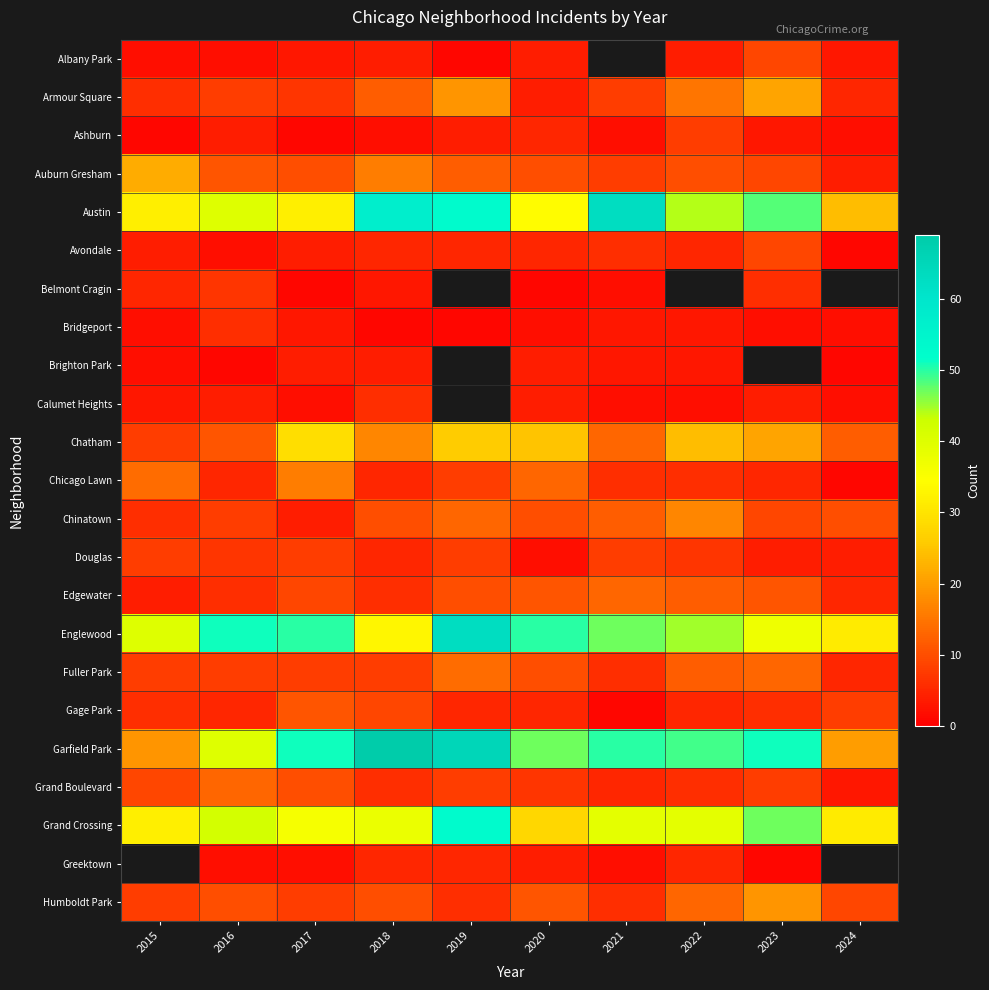

At 2017, list the series in order from smallest to largest.

Ashburn, Belmont Cragin, Calumet Heights, Greektown, Albany Park, Bridgeport, Avondale, Brighton Park, Chinatown, Armour Square, Douglas, Fuller Park, Humboldt Park, Edgewater, Auburn Gresham, Grand Boulevard, Gage Park, Chicago Lawn, Chatham, Austin, Grand Crossing, Englewood, Garfield Park